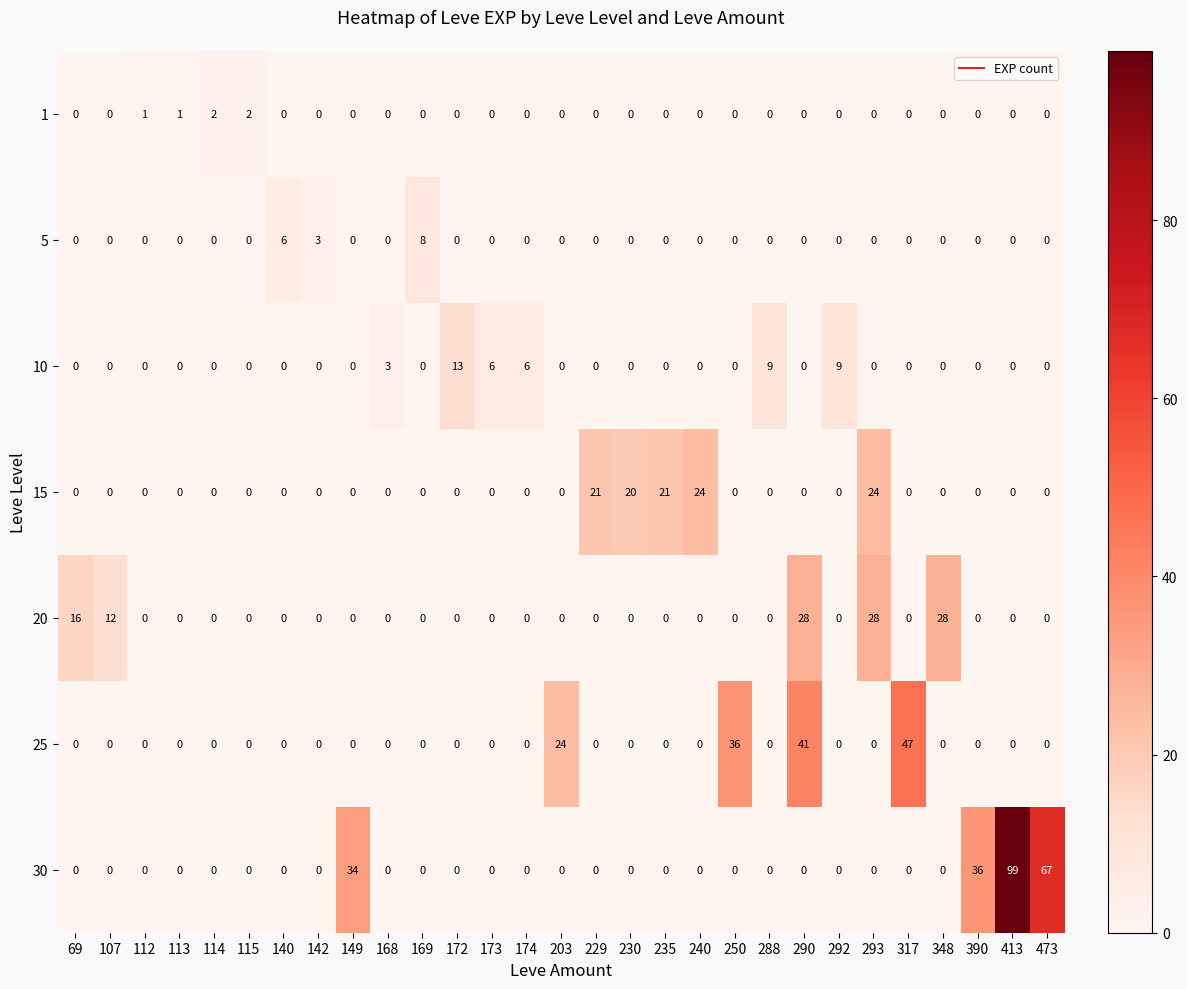

What is the difference between the second highest and minimum values in the 15 series?

24